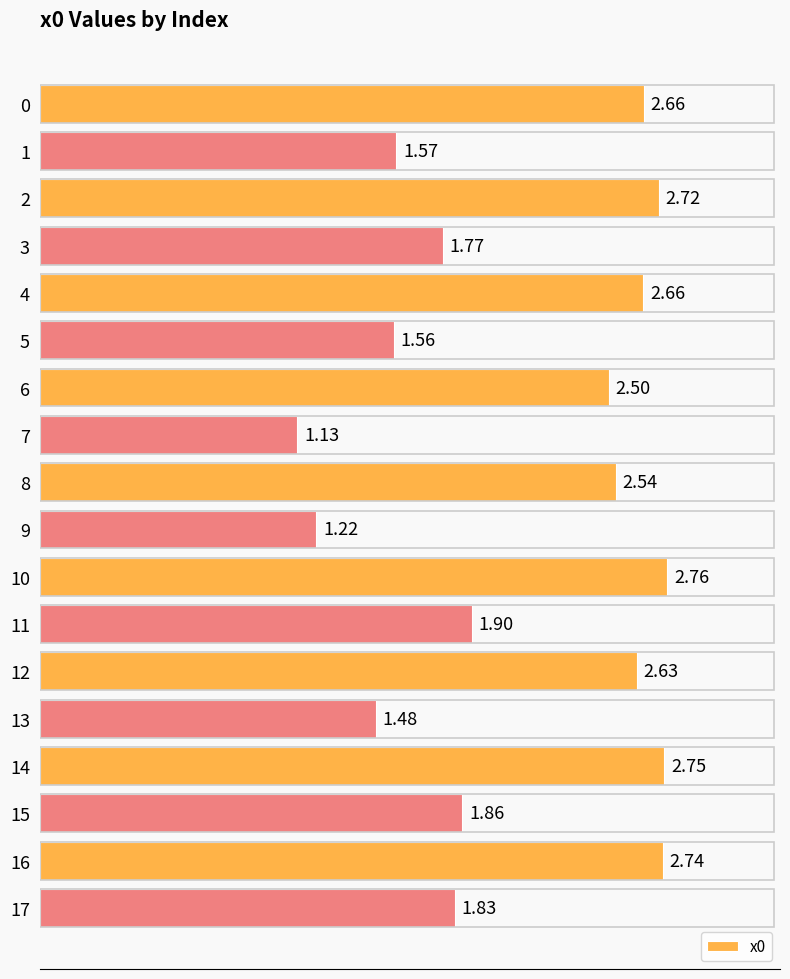

What is the average value?

2.1